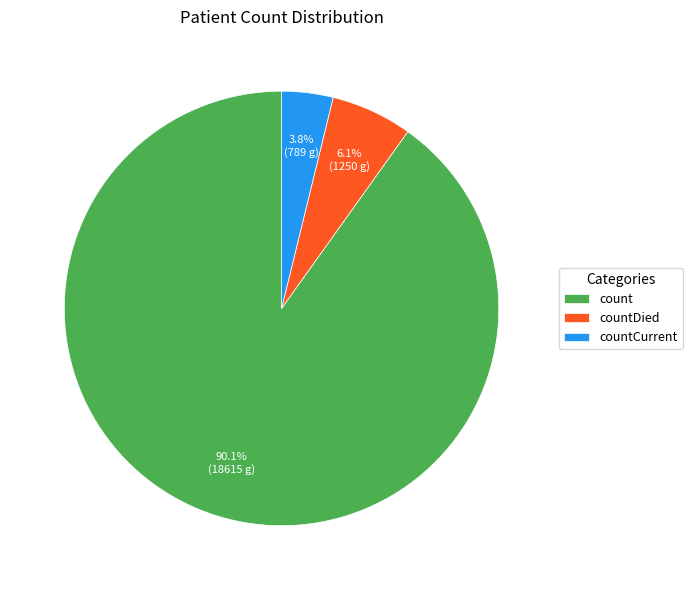

What is the total percentage of countCurrent and count?

93.9%